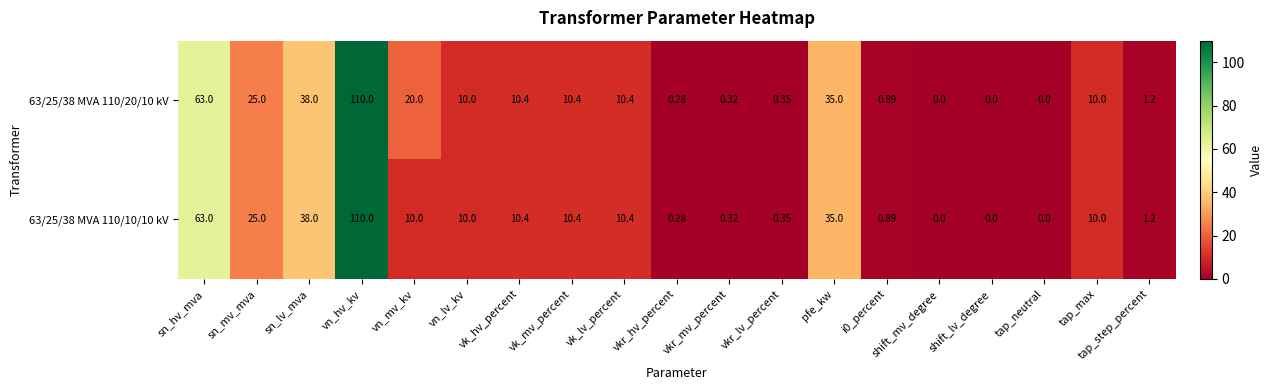

Where does the 63/25/38 MVA 110/20/10 kV series first go above 10?

sn_hv_mva